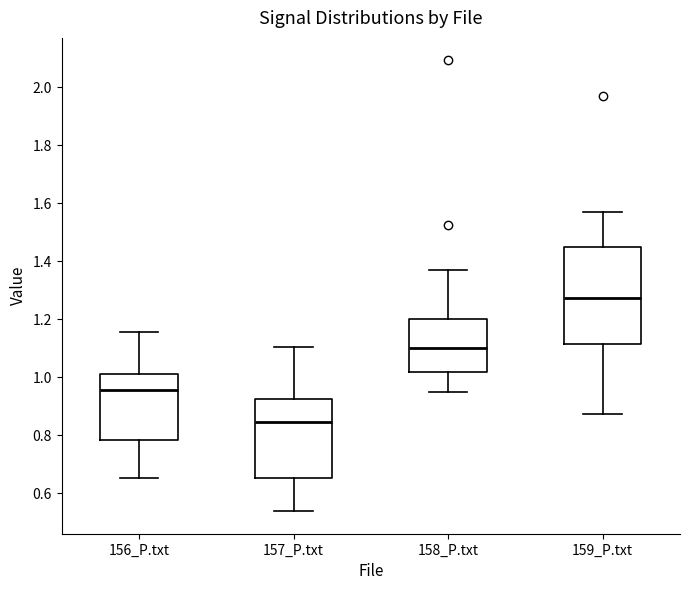

Reading left to right, transcribe this box plot: for each box, give where its median line is, the range the box spans, and where its two whiskers end, as read against the y-axis. The values are not printed on the chart, so give them approximately, as read against the axis.

156_P.txt: median 0.96, box 0.78 to 1.00, whiskers 0.66 to 1.16
157_P.txt: median 0.84, box 0.66 to 0.92, whiskers 0.54 to 1.10
158_P.txt: median 1.10, box 1.02 to 1.20, whiskers 0.94 to 1.36
159_P.txt: median 1.28, box 1.12 to 1.44, whiskers 0.88 to 1.56